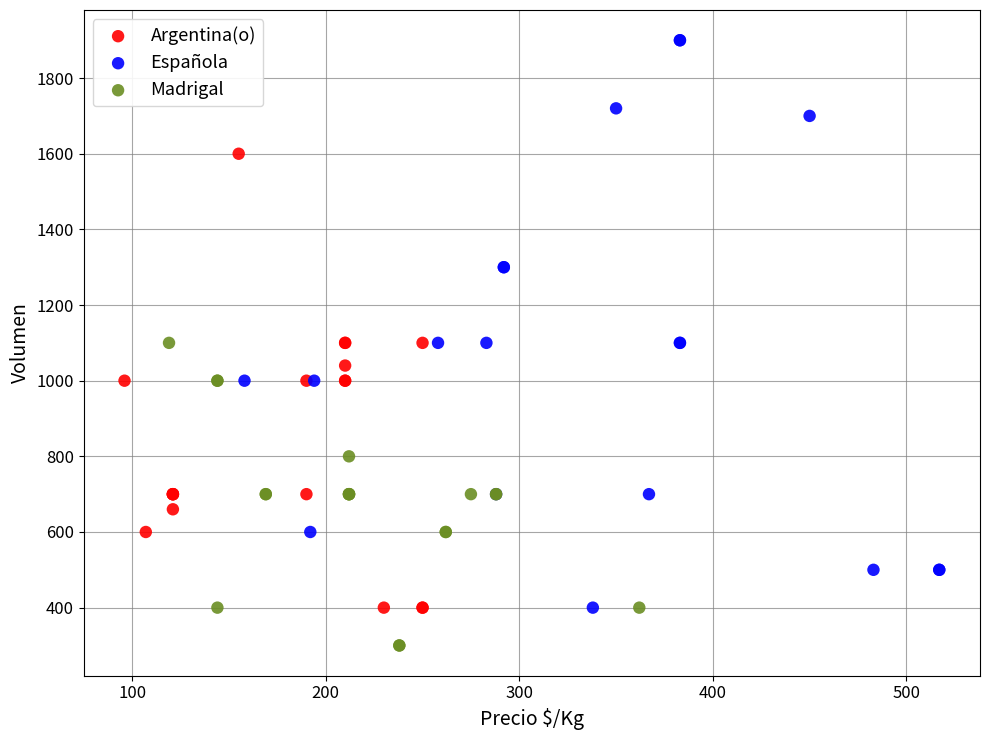

Which series contains the lowest Y value?

Madrigal